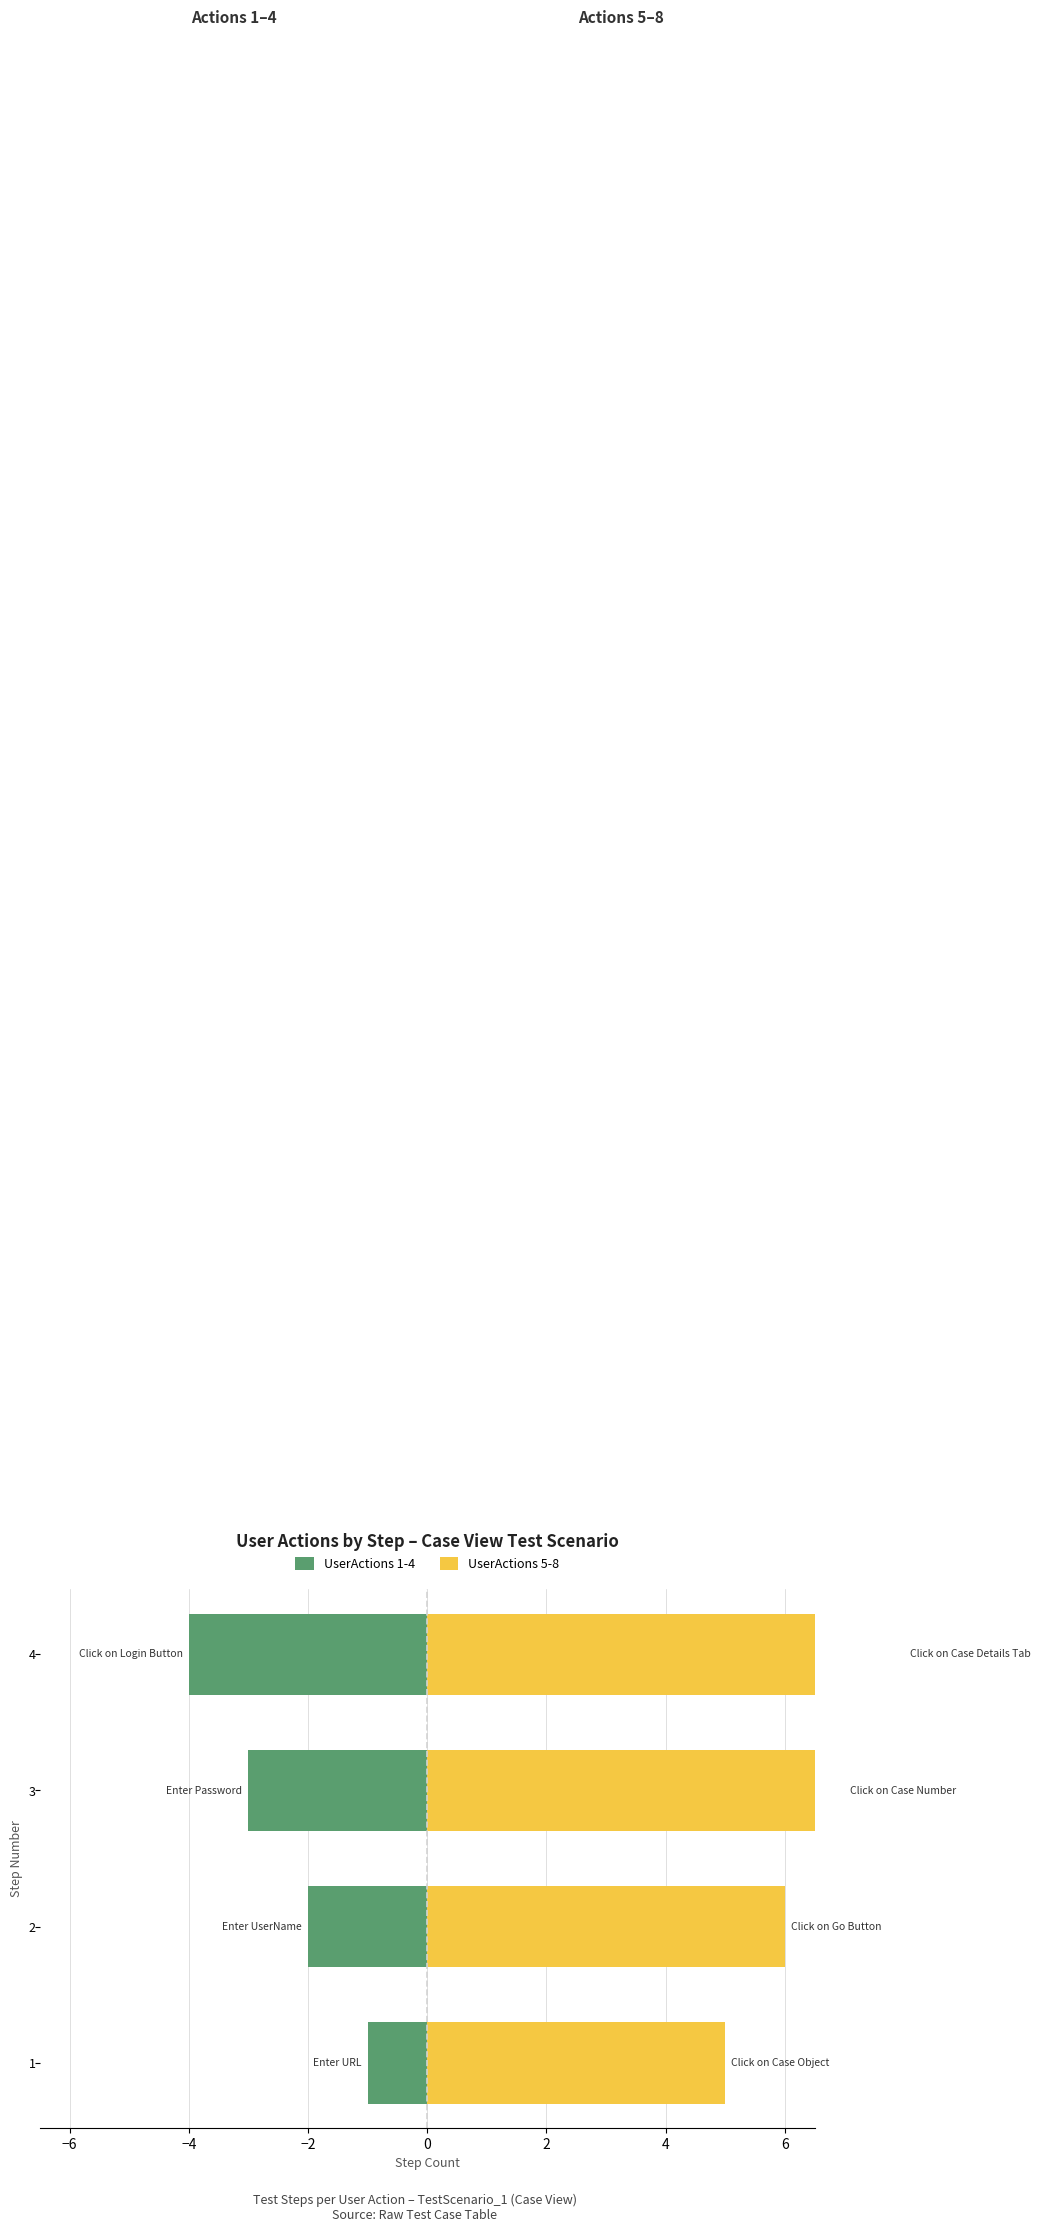

The value of UserActions 5-8 at 1 is 2. True or false?

False